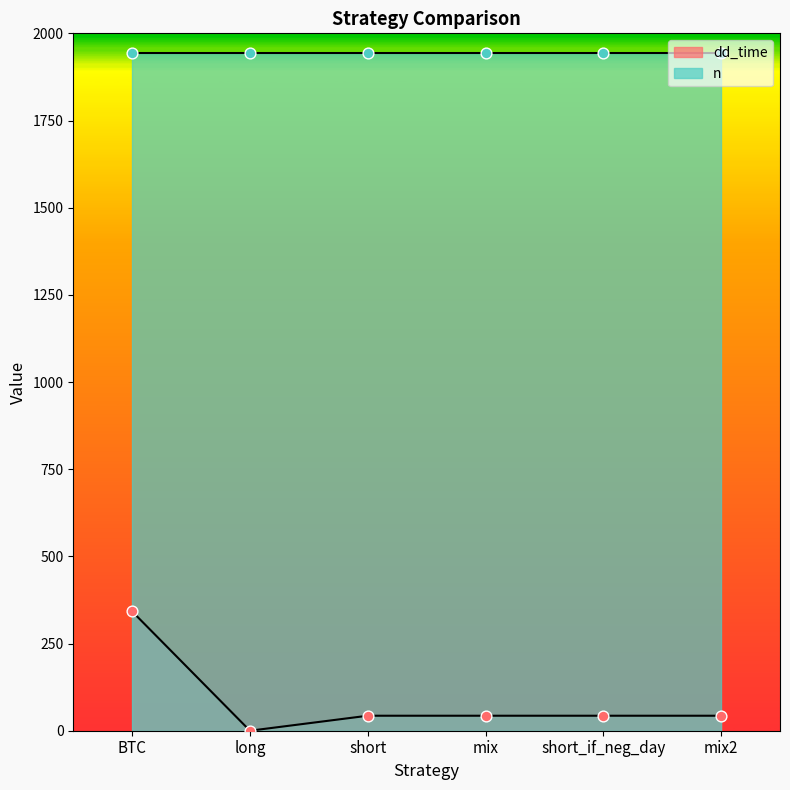

Approximately how many times larger is the value at mix2 compared to short_if_neg_day?

1.0